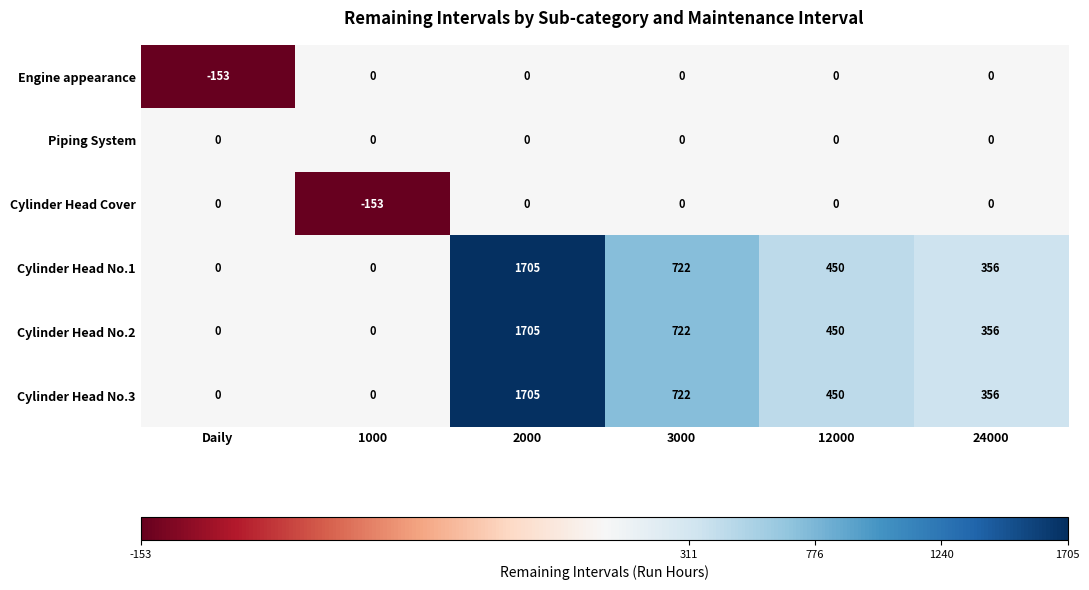

What is the difference between the maximum and minimum values in the Cylinder Head No.1 series?

1705